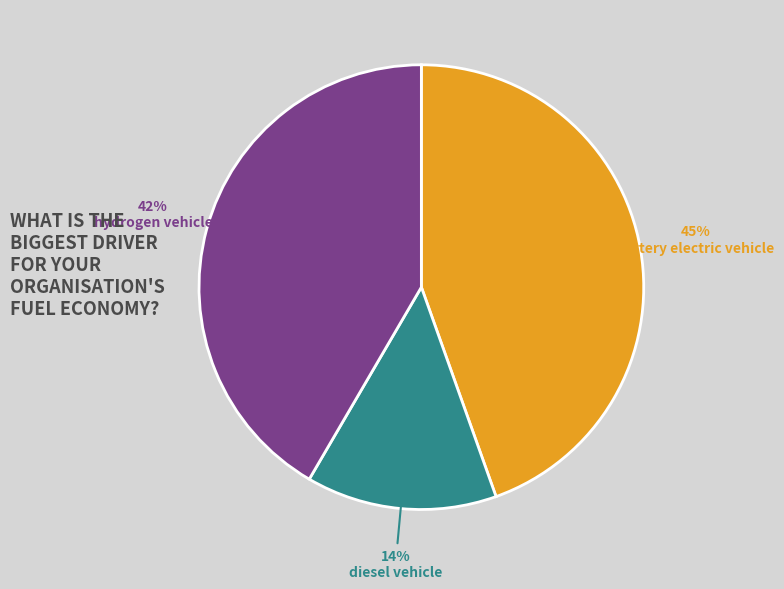

Rank the categories by value from highest to lowest.

battery electric vehicle, hydrogen vehicle, diesel vehicle